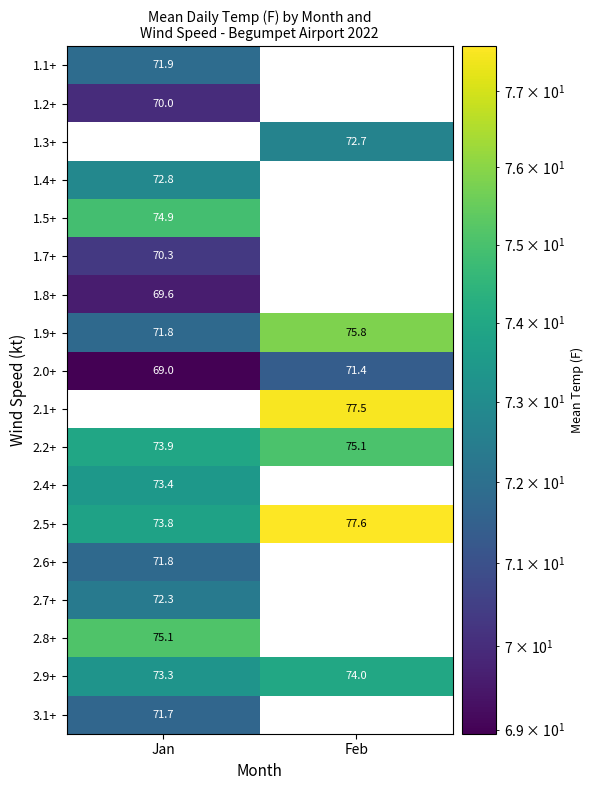

What is the average value of the 2.6+ series?

35.9